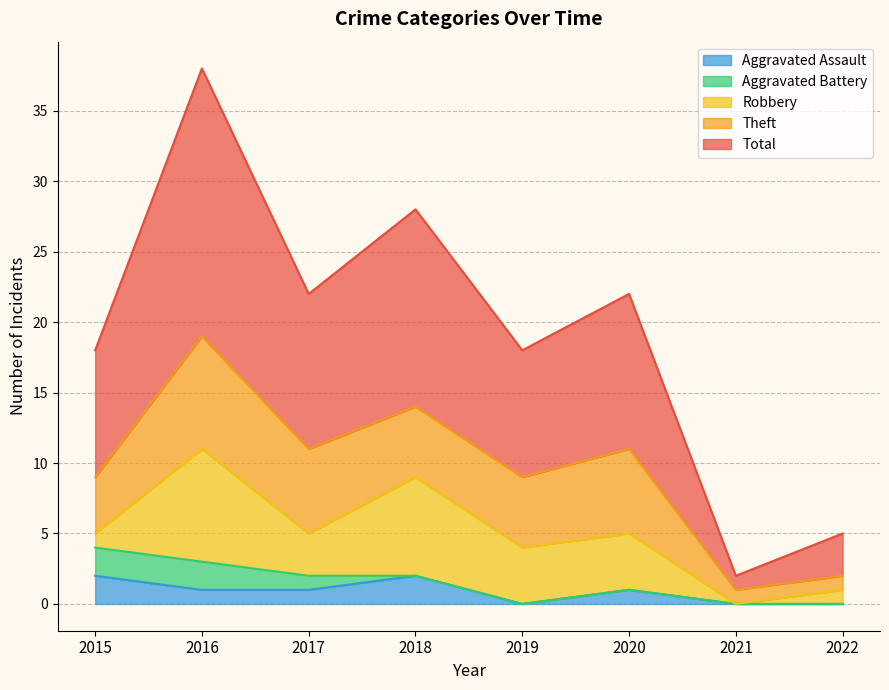

Is it true that Aggravated Battery equals -1 at 2019?

False